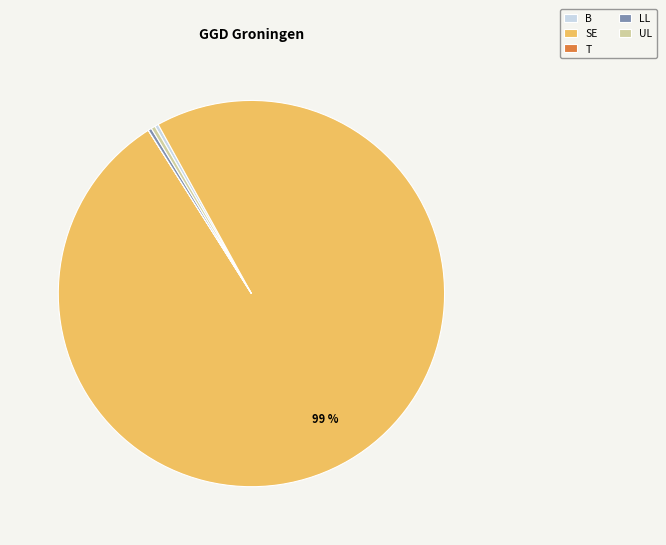

Which slice represents more than half of the pie?

SE